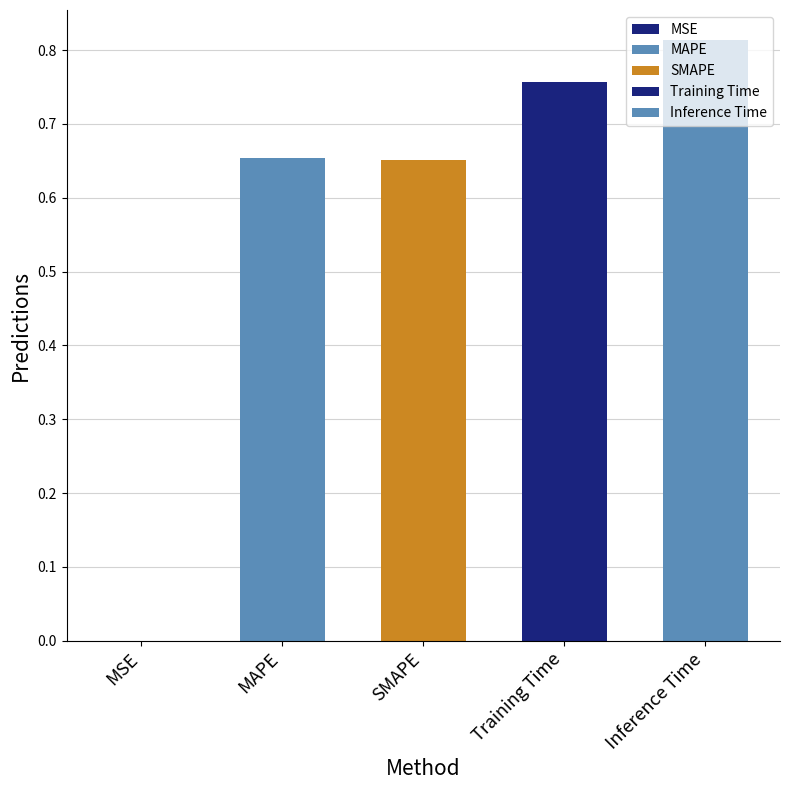

Are the bars horizontal?

No